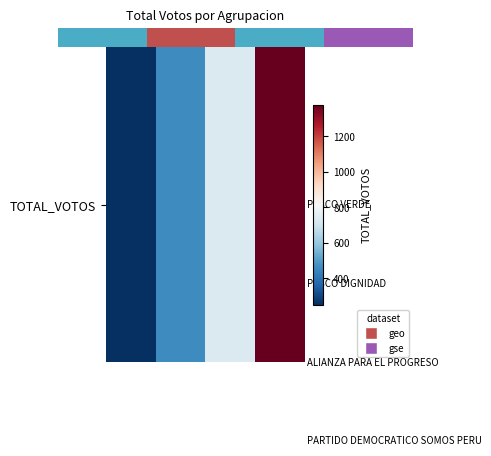

How many distinct data groups are displayed?

1